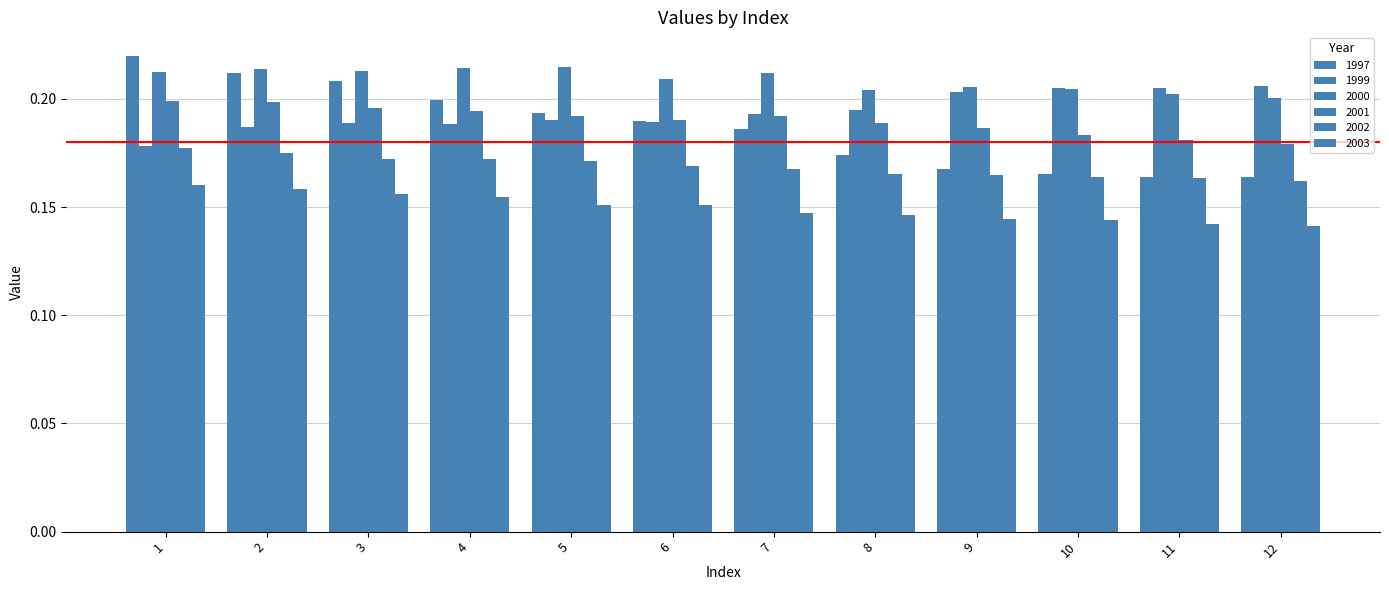

Count the number of data series in this chart.

6